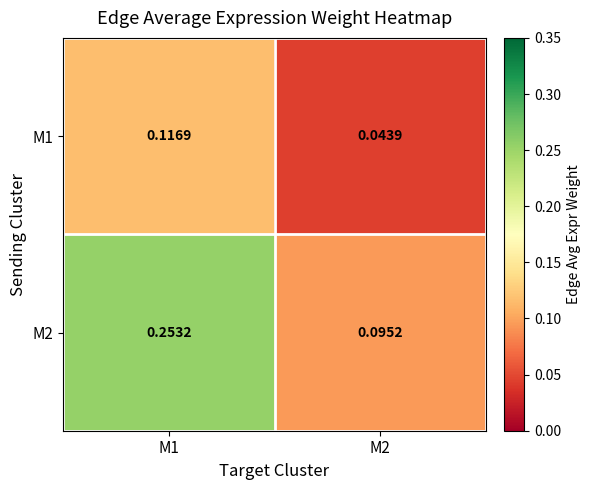

Is the value of M1 at M2 greater than the value of M2 at M2?

No